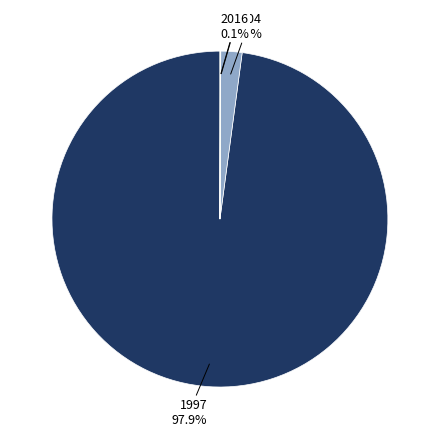

Is the sum of 2004 2.0% and 1997 97.9% greater than half?

Yes